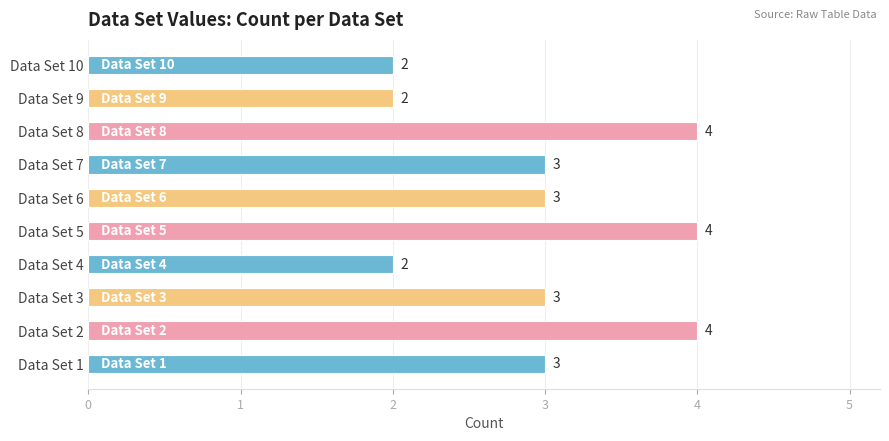

What is the maximum value shown in the chart?

4